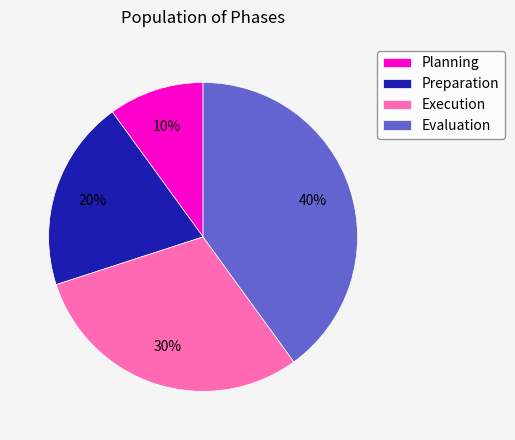

How many slices are in this pie chart?

4